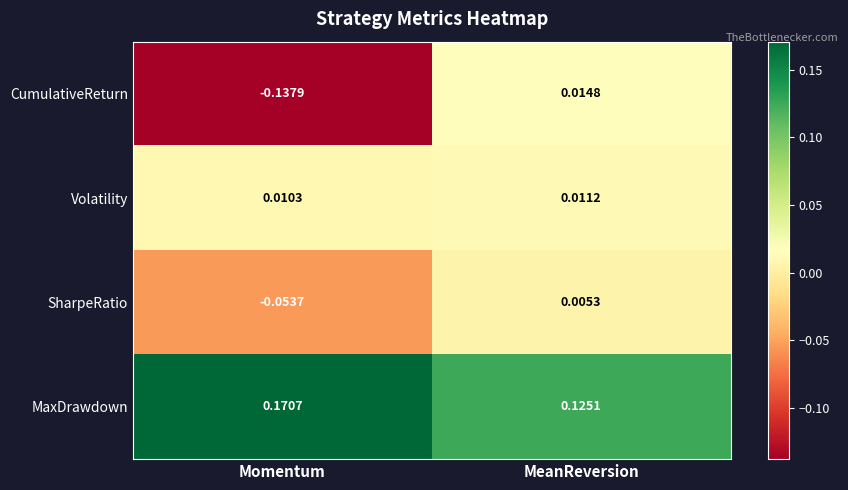

Which series has the largest total across all categories?

MaxDrawdown